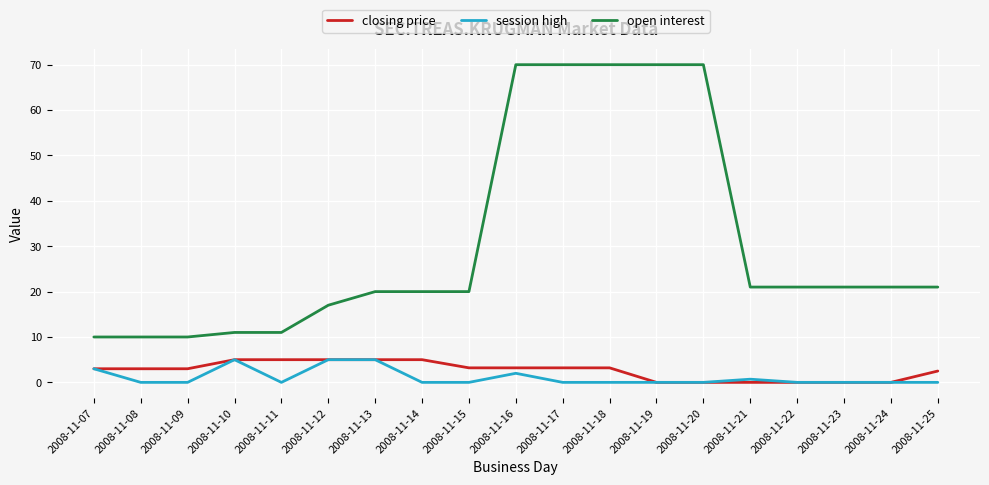

True or false: open interest and closing price intersect in this chart.

False